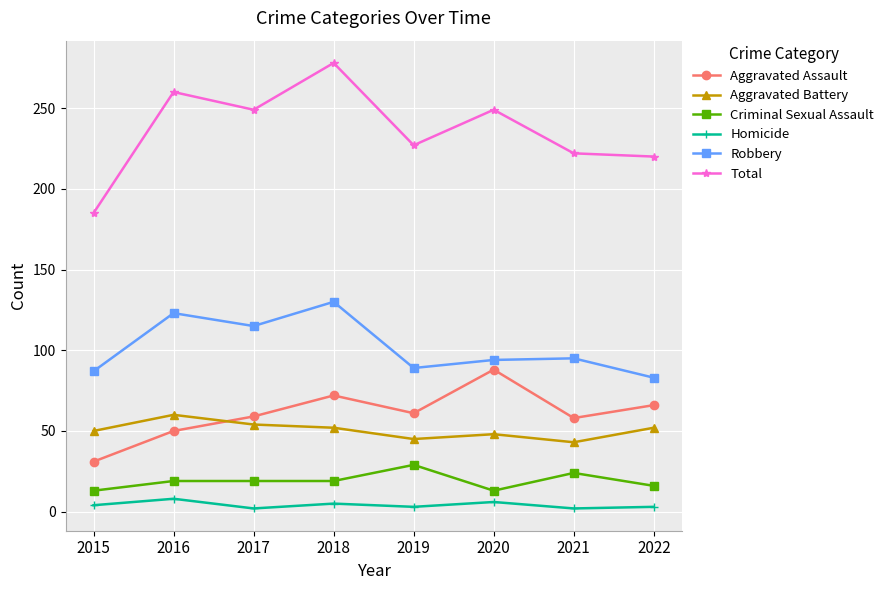

Which series has the largest total across all categories?

Total